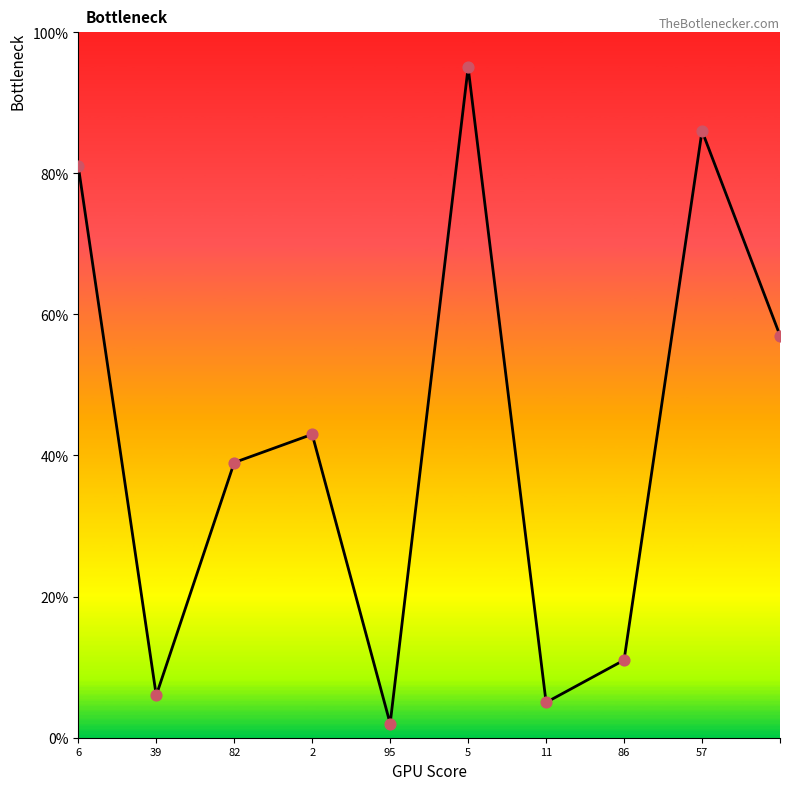

What is the greatest value displayed?

95